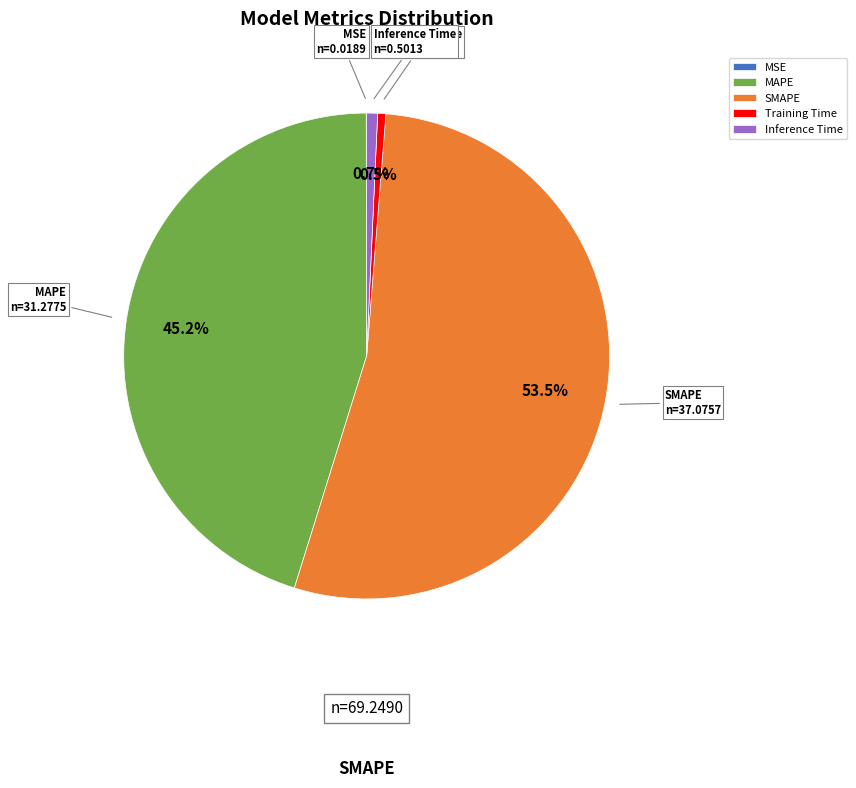

What is the largest slice in the pie chart?

SMAPE